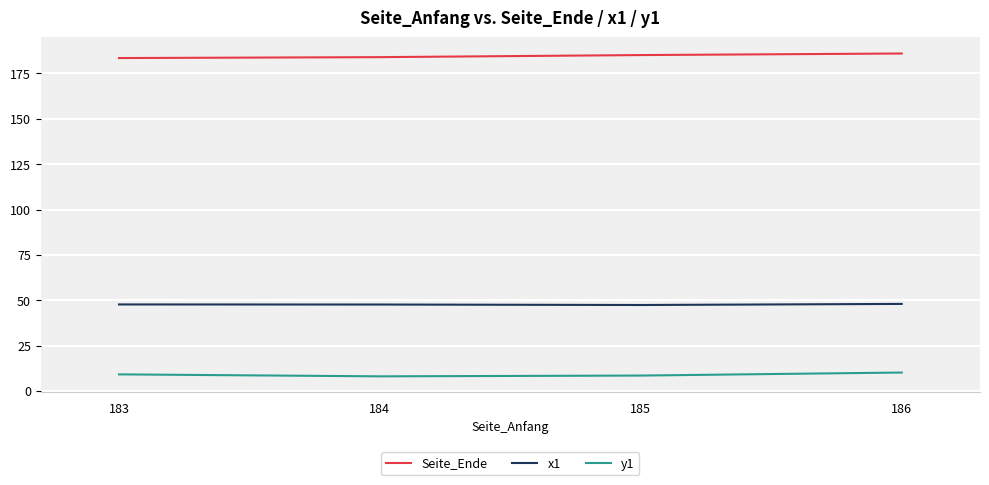

True or false: Seite_Ende has a value of 125.2 at 183.

False